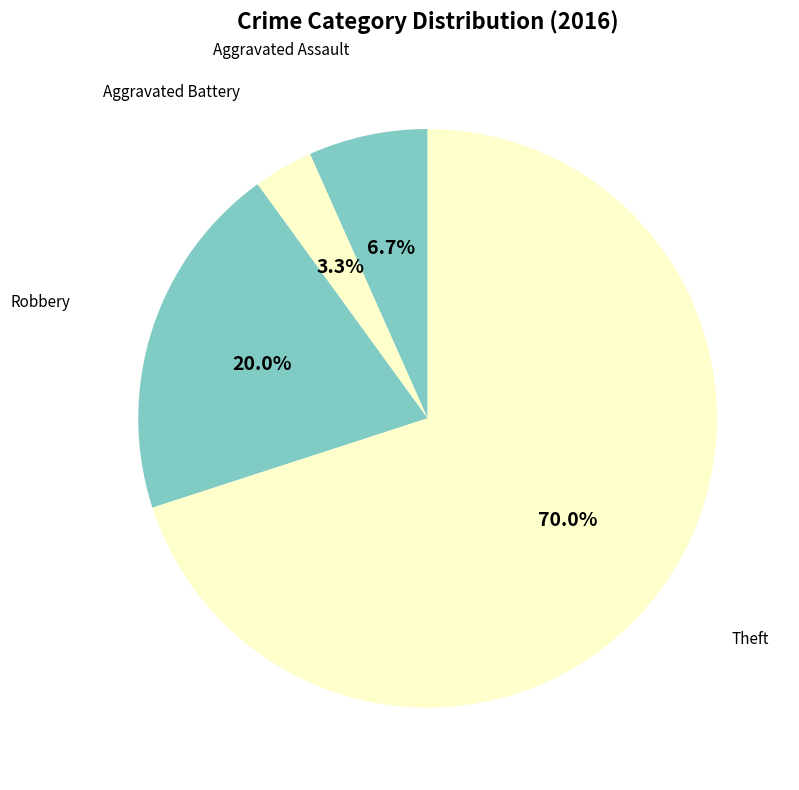

To the nearest percent, what percentage of the pie is Theft?

70%